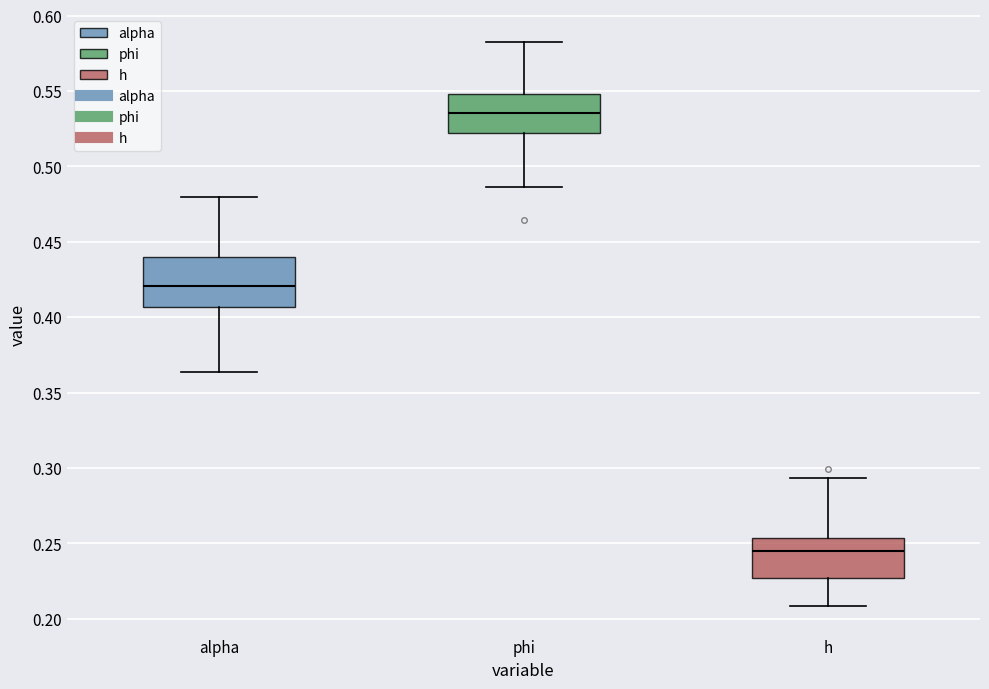

Which box is the tallest, from its lower edge to its upper edge?

alpha